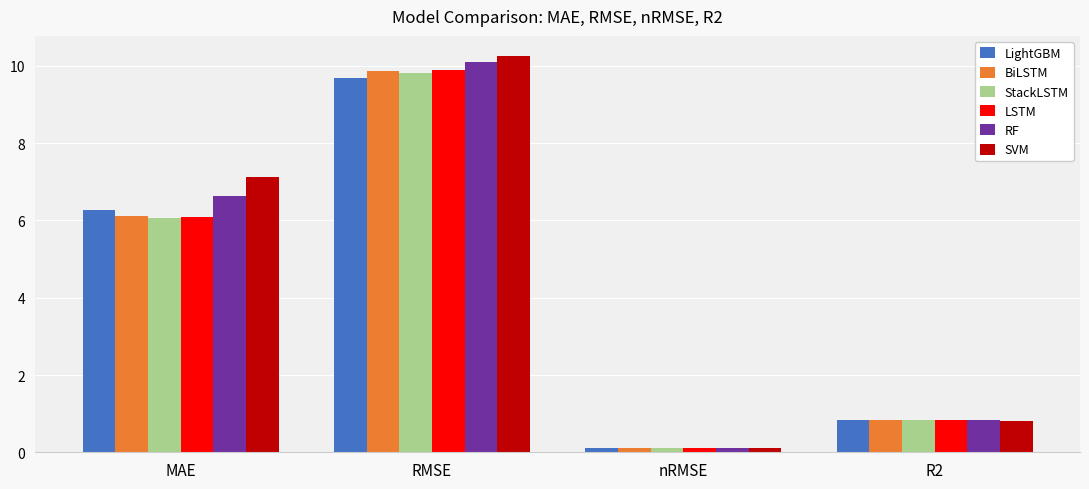

Reading right to left, what are all the values shown in this chart?

LightGBM: 0.8	0.1	9.7	6.3
BiLSTM: 0.8	0.1	9.9	6.1
StackLSTM: 0.8	0.1	9.8	6.1
LSTM: 0.8	0.1	9.9	6.1
RF: 0.8	0.1	10.1	6.6
SVM: 0.8	0.1	10.3	7.1